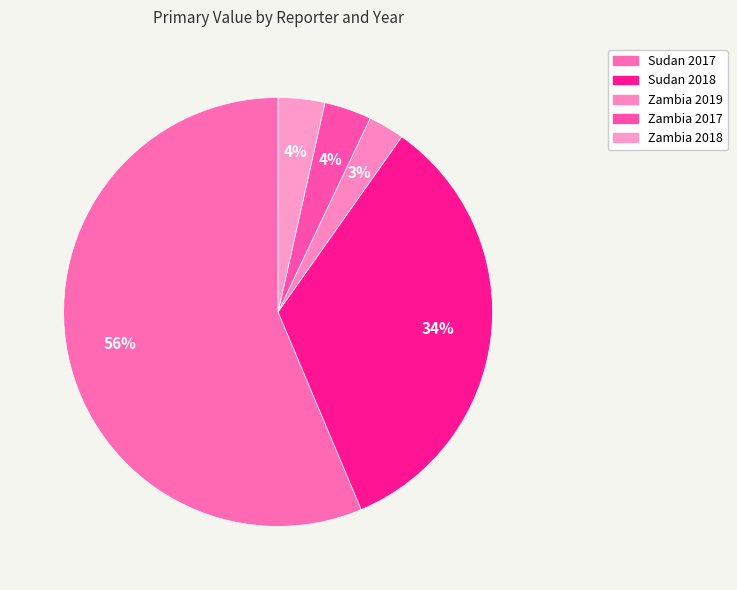

To the nearest percent, what percentage of the pie is Sudan 2018?

34%